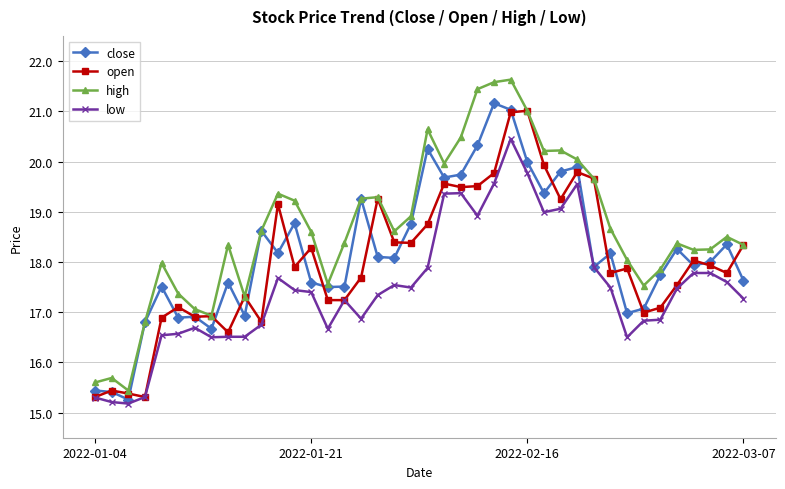

What is the value of the low point at the 38th from the left?

17.8